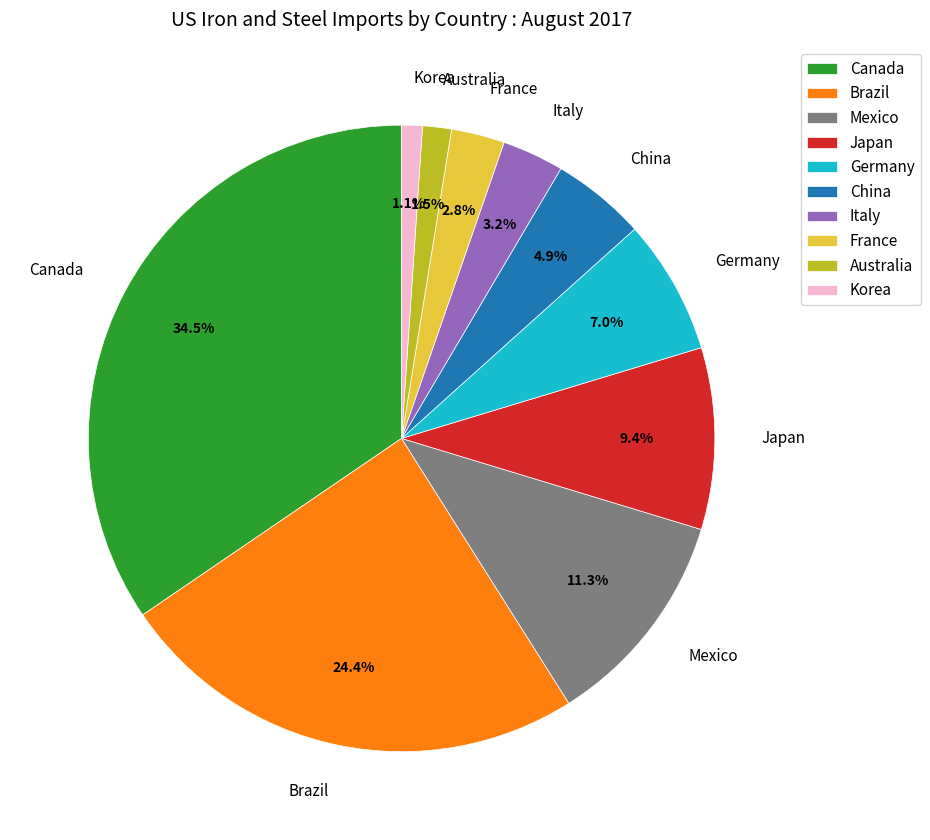

Combined, what portion of the pie is Korea and Canada?

35.6%